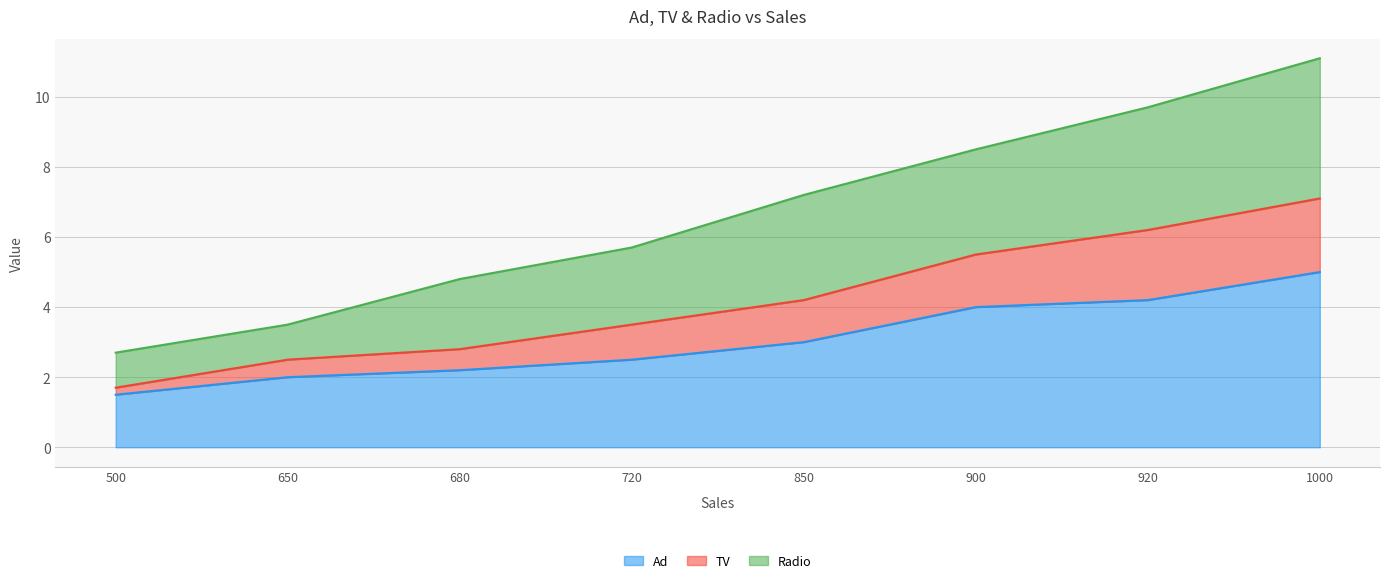

List the series in order of their peak value, highest first.

Radio, TV, Ad